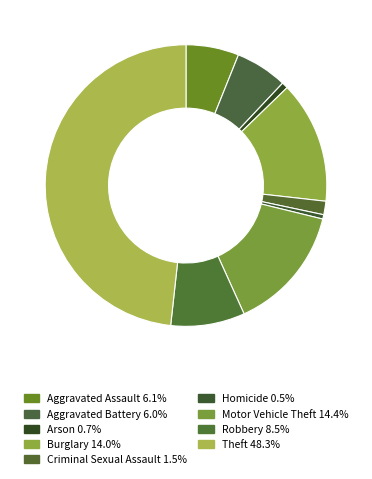

Combined, do Robbery and Motor Vehicle Theft account for over 50%?

No